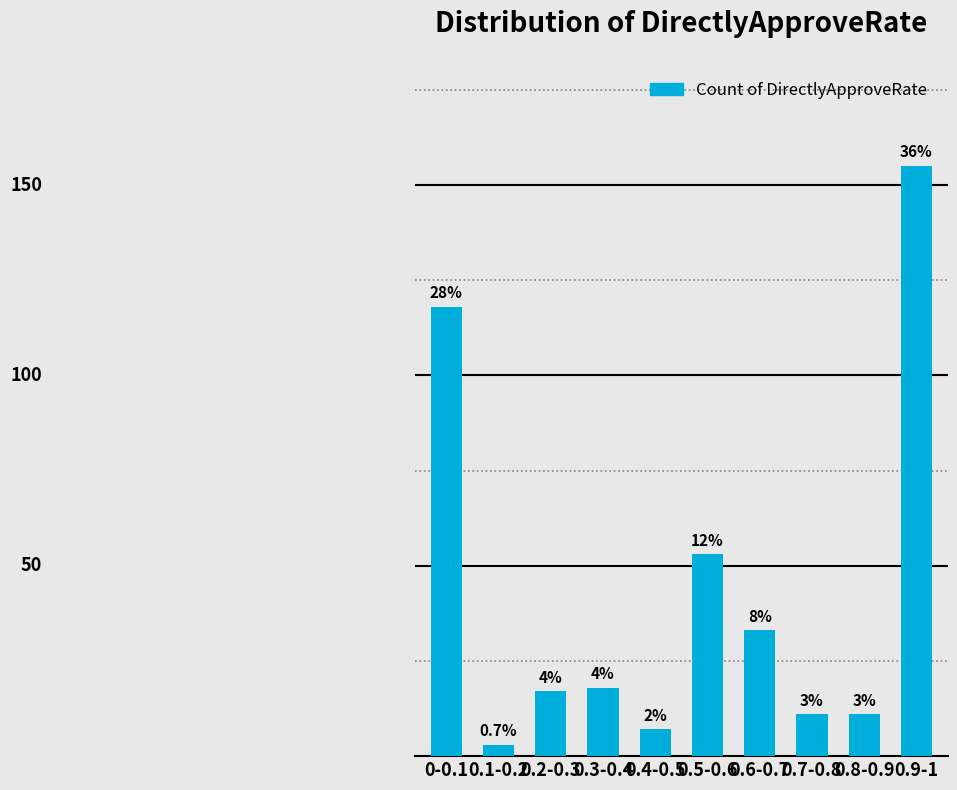

What is the approximate value at 0.5-0.6, to the nearest 50?

50